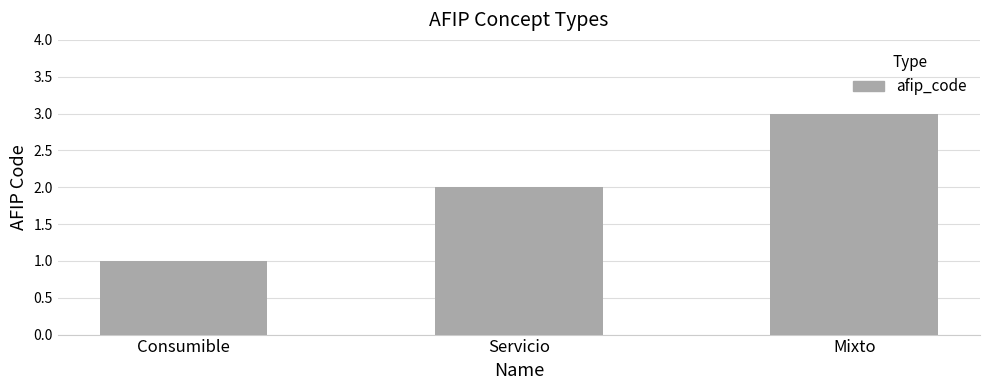

Reading left to right, transcribe all the data shown in this chart.

1	2	3